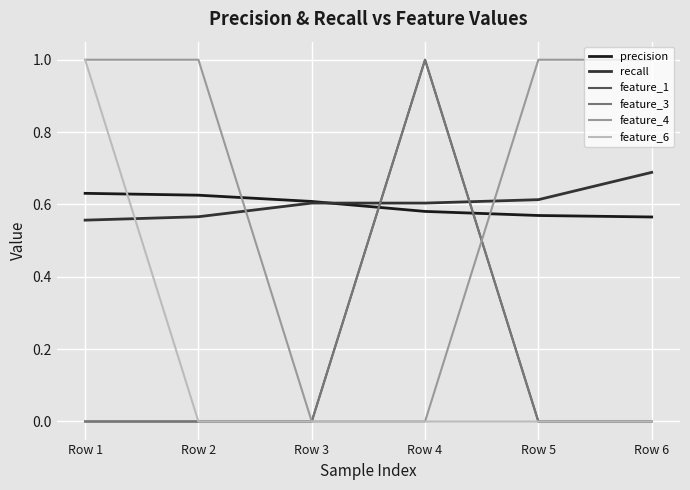

Reading left to right, extract all data points from this chart.

precision: Row 1=0.6	Row 2=0.6	Row 3=0.6	Row 4=0.6	Row 5=0.6	Row 6=0.6
recall: Row 1=0.6	Row 2=0.6	Row 3=0.6	Row 4=0.6	Row 5=0.6	Row 6=0.7
feature_1: Row 1=0.0	Row 2=0.0	Row 3=0.0	Row 4=1.0	Row 5=0.0	Row 6=0.0
feature_3: Row 1=0.0	Row 2=0.0	Row 3=0.0	Row 4=1.0	Row 5=0.0	Row 6=0.0
feature_4: Row 1=1.0	Row 2=1.0	Row 3=0.0	Row 4=0.0	Row 5=1.0	Row 6=1.0
feature_6: Row 1=1.0	Row 2=0.0	Row 3=0.0	Row 4=0.0	Row 5=0.0	Row 6=0.0